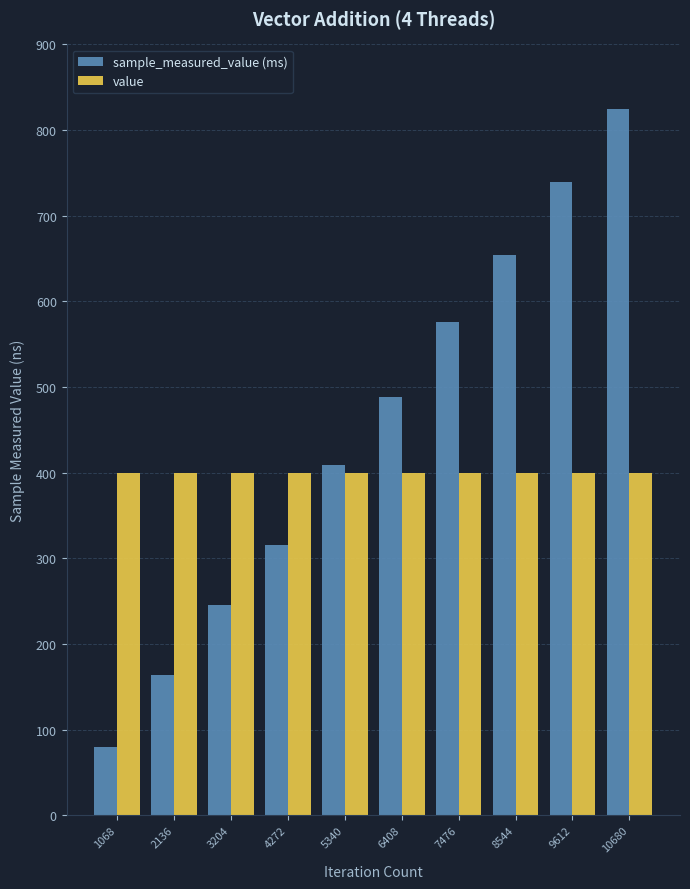

Is the value of sample_measured_value (ms) at 7476 greater than the value of value at 9612?

Yes